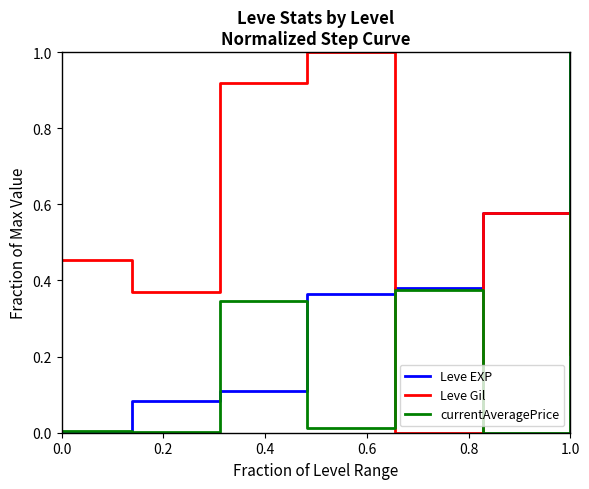

List the series in order of their overall mean, lowest first.

currentAveragePrice, Leve EXP, Leve Gil